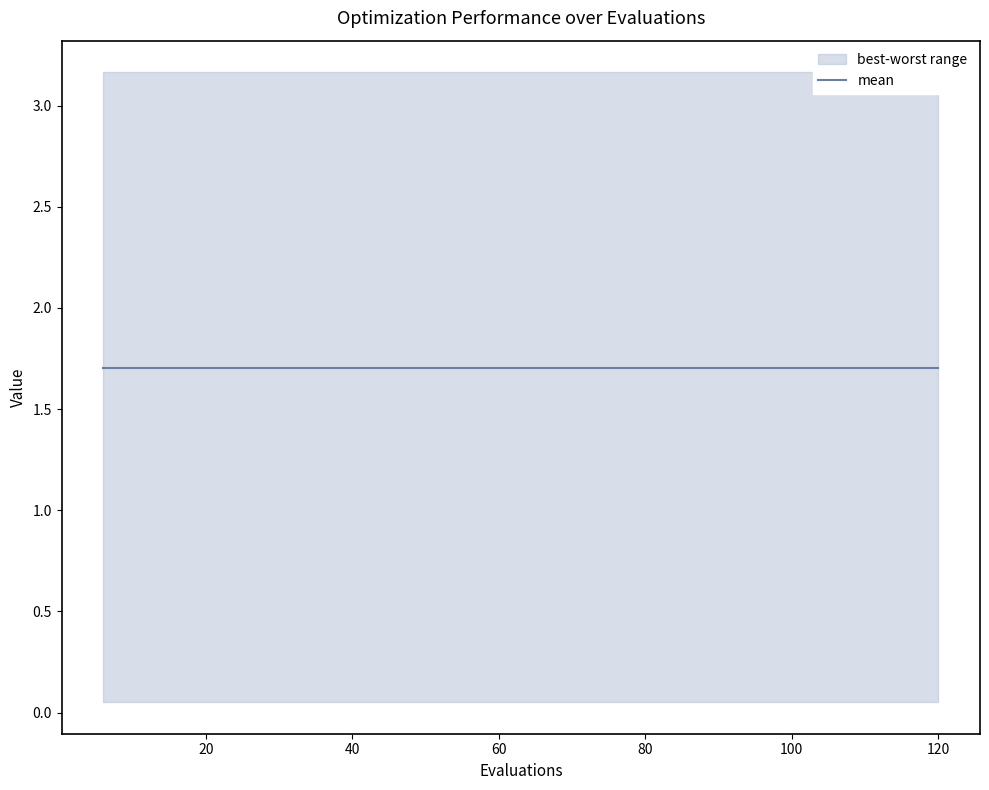

At 12, list the series in order from smallest to largest.

best, mean, worst